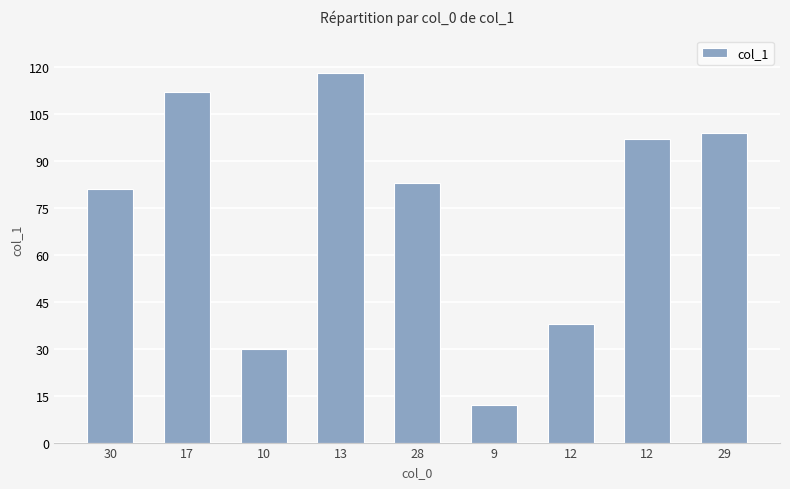

What is the ratio of the value at 12 to the value at 10?

1.3